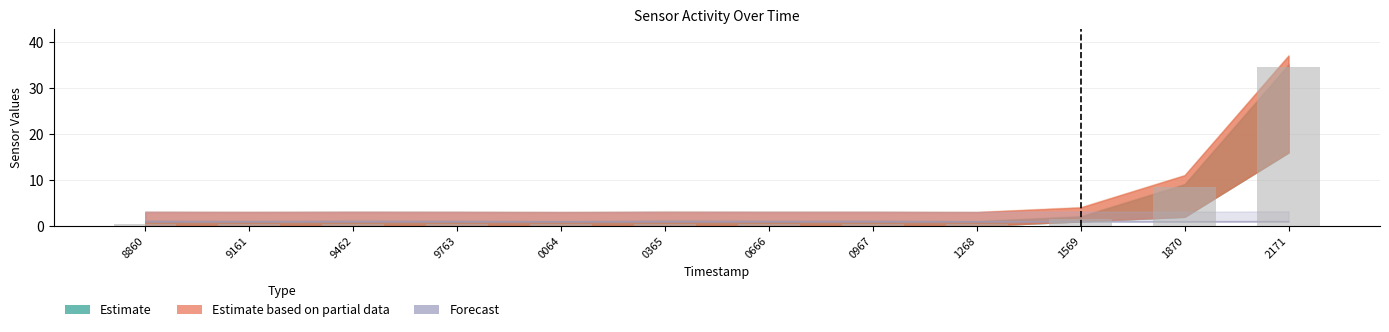

What is the label of the 10th bar from the right?

9462